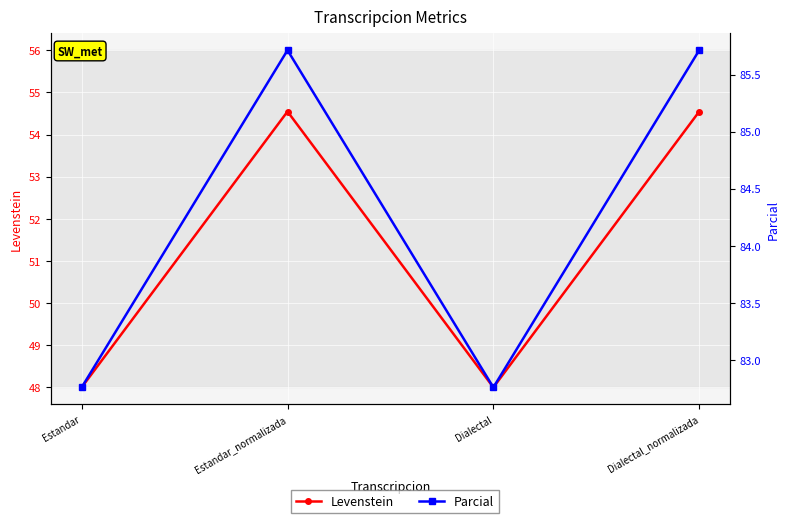

At which category does the chart reach its peak across all series?

Estandar_normalizada